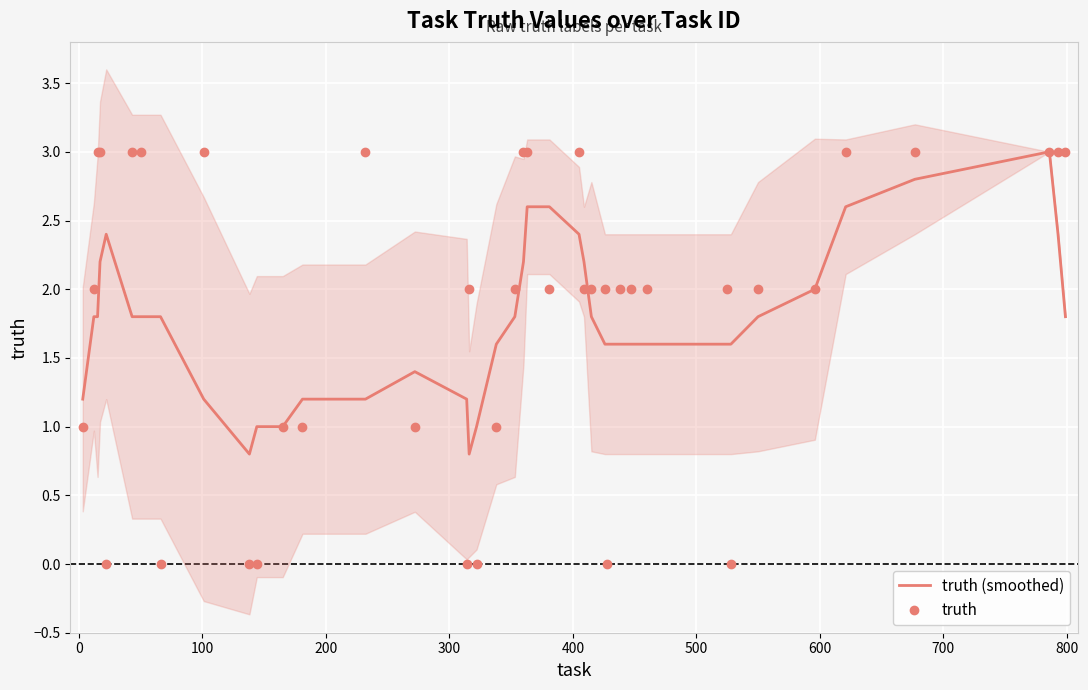

At how many categories does at least one series exceed 2?

17